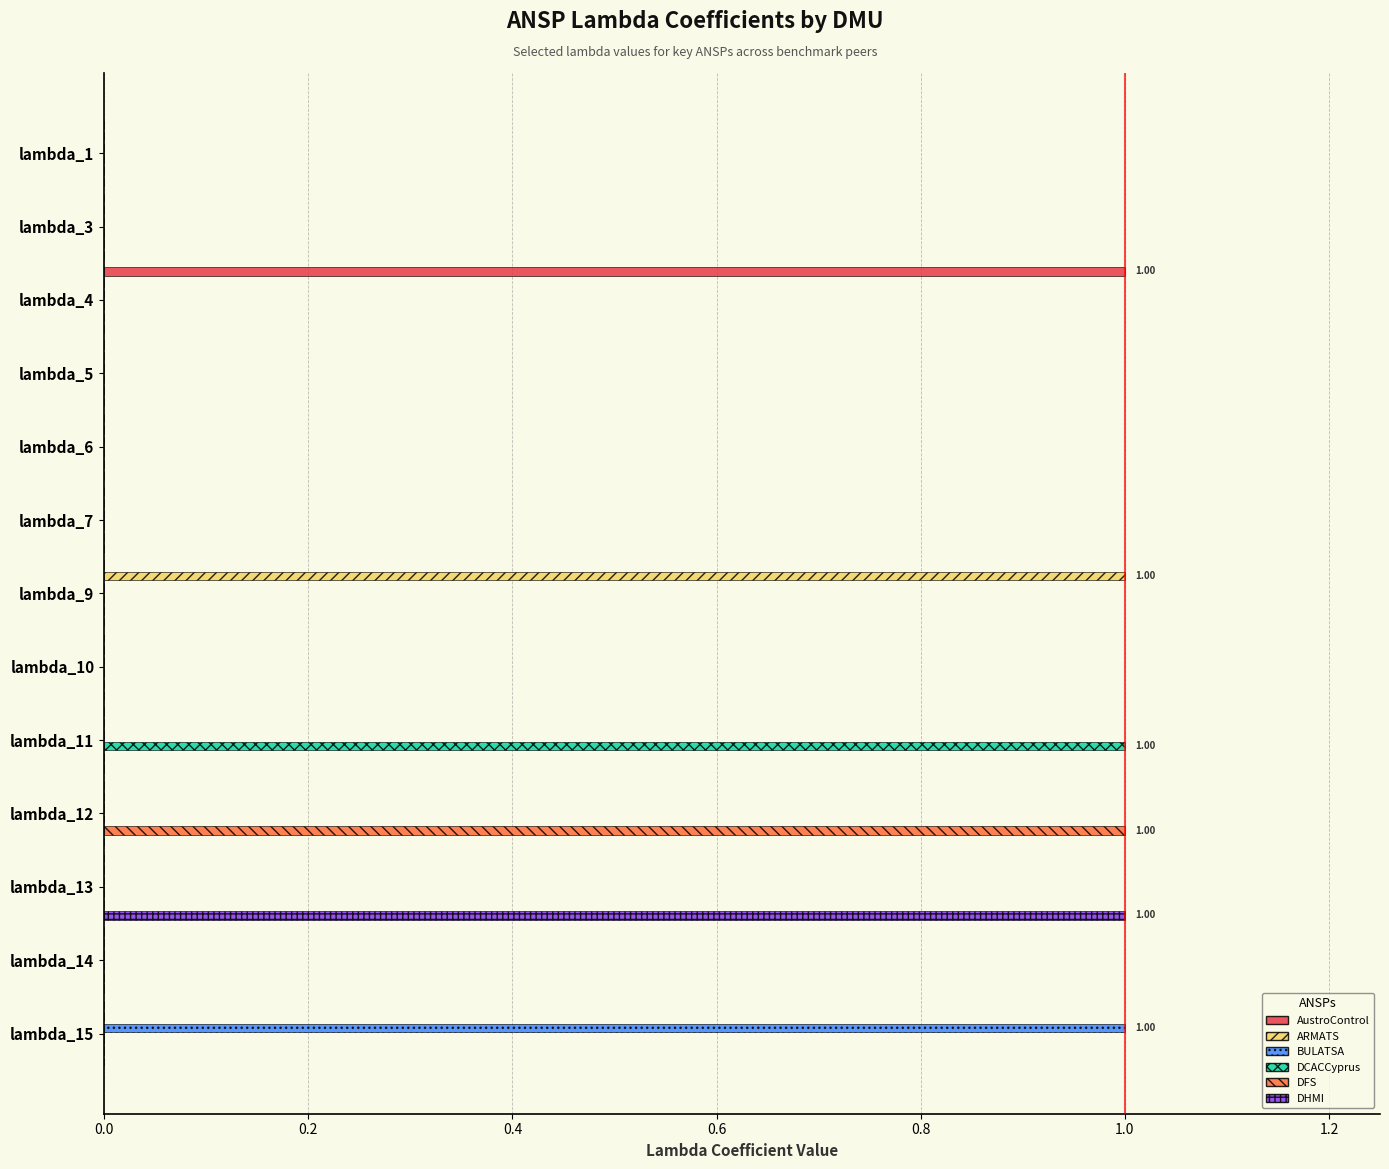

Reading left to right, transcribe all the data shown in this chart.

AustroControl: 0	0	1	0	0	0	0	0	0	0	0	0	0
ARMATS: 0	0	0	0	0	0	1	0	0	0	0	0	0
BULATSA: 0	0	0	0	0	0	0	0	0	0	0	0	1
DCACCyprus: 0	0	0	0	0	0	0	0	1	0	0	0	0
DFS: 0	0	0	0	0	0	0	0	0	1	0	0	0
DHMI: 0	0	0	0	0	0	0	0	0	0	1	0	0